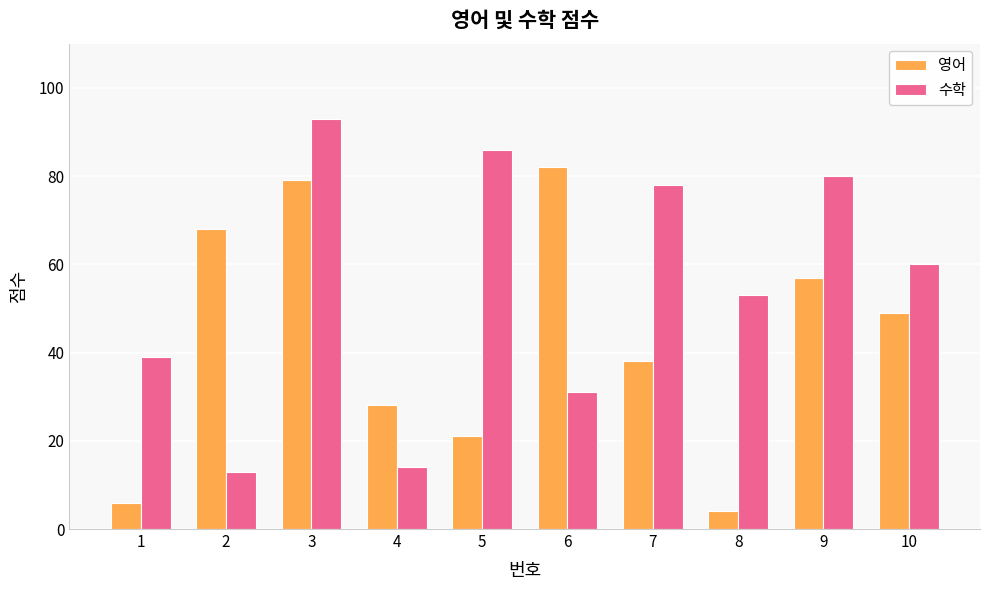

What are all the series names shown in the legend?

영어, 수학